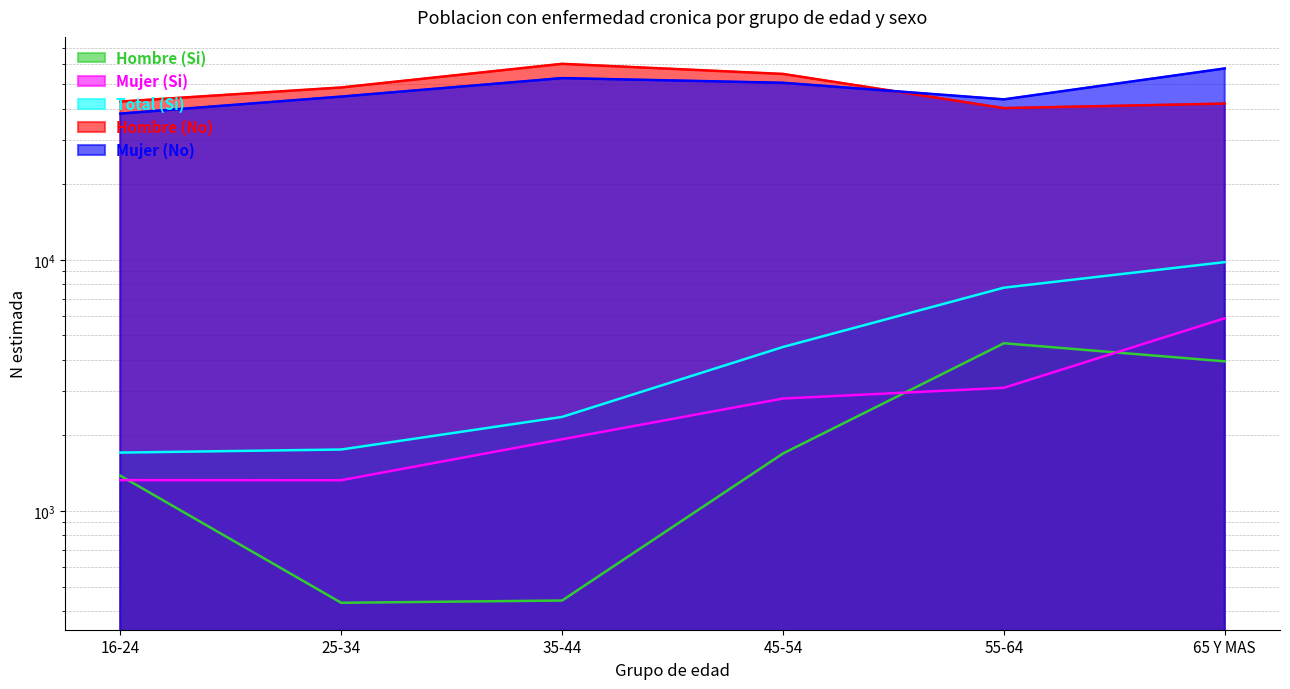

How many values in the Mujer (Si) series exceed 2804?

2